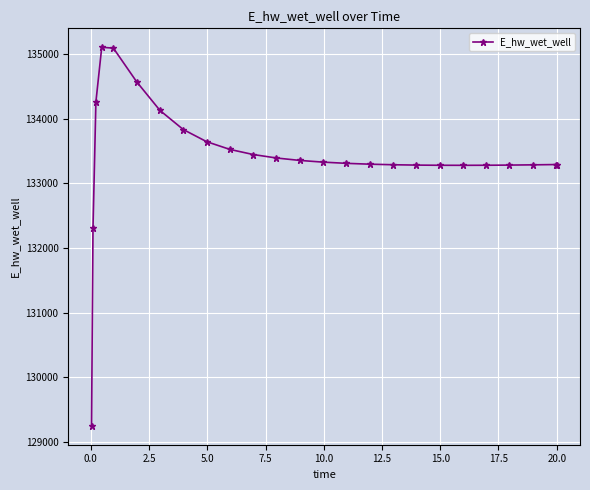

What is the maximum value shown in the chart?

135106.9